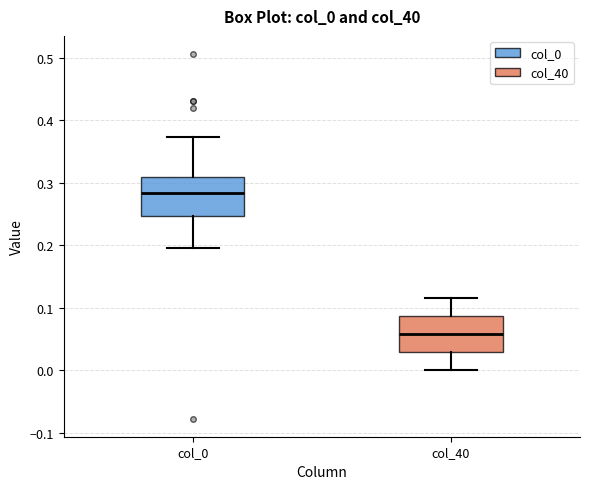

Which box has the lowest median line?

col_40